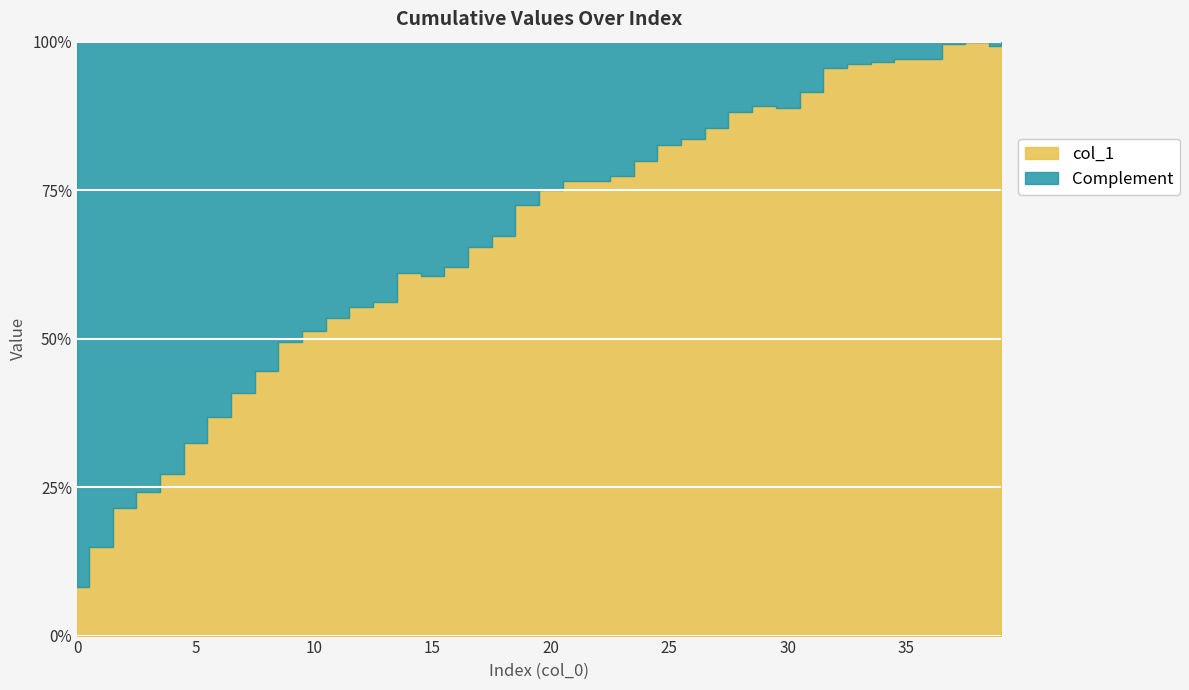

What is the difference between the values at 20 and 2?

288